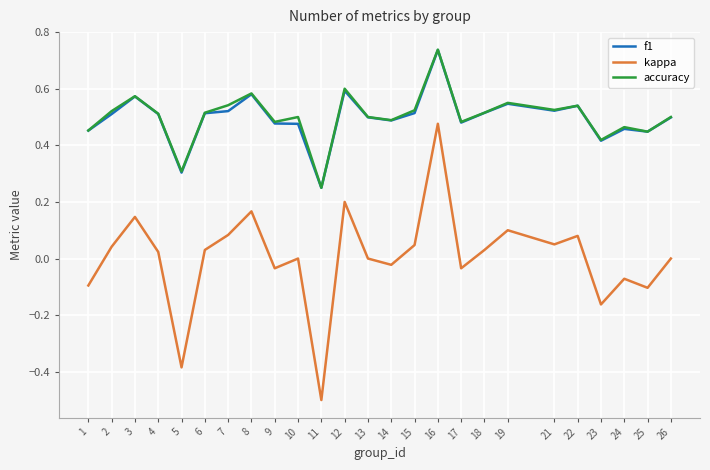

At which category does the chart reach its minimum across all series?

11